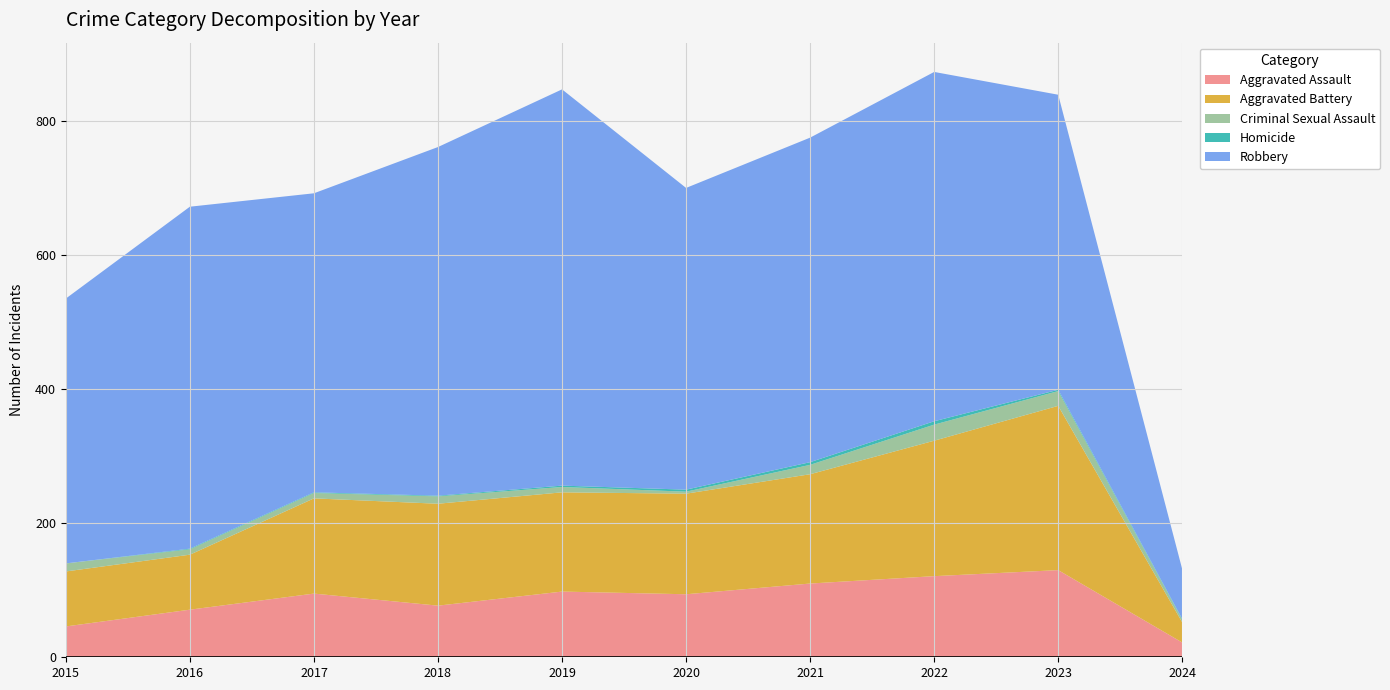

Reading left to right, what are all the values shown in this chart?

Aggravated Assault: 46	71	95	77	98	94	110	121	130	22
Aggravated Battery: 82	82	142	152	148	150	163	202	245	30
Criminal Sexual Assault: 12	8	8	11	8	3	14	24	22	4
Homicide: 0	1	1	1	2	3	4	5	2	1
Robbery: 395	510	446	520	591	450	484	521	440	74